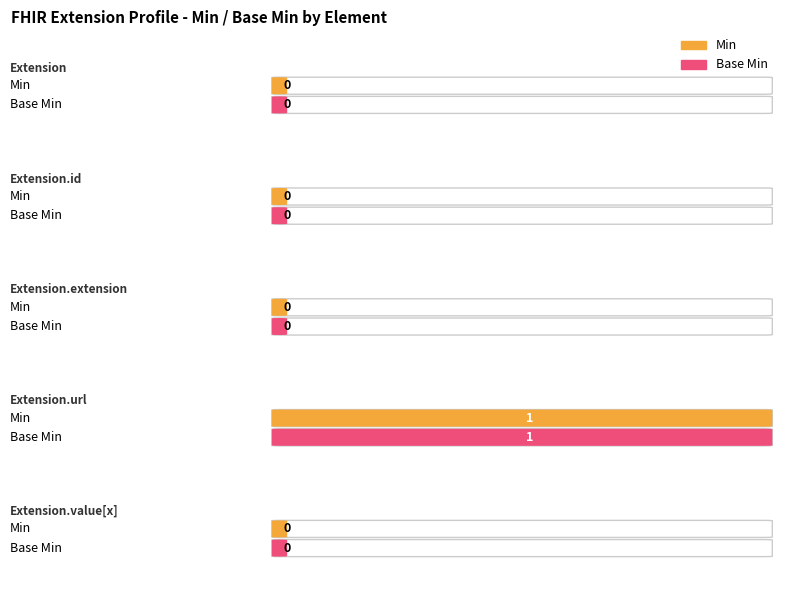

True or false: Min has a value of 0 at Extension.id.

True